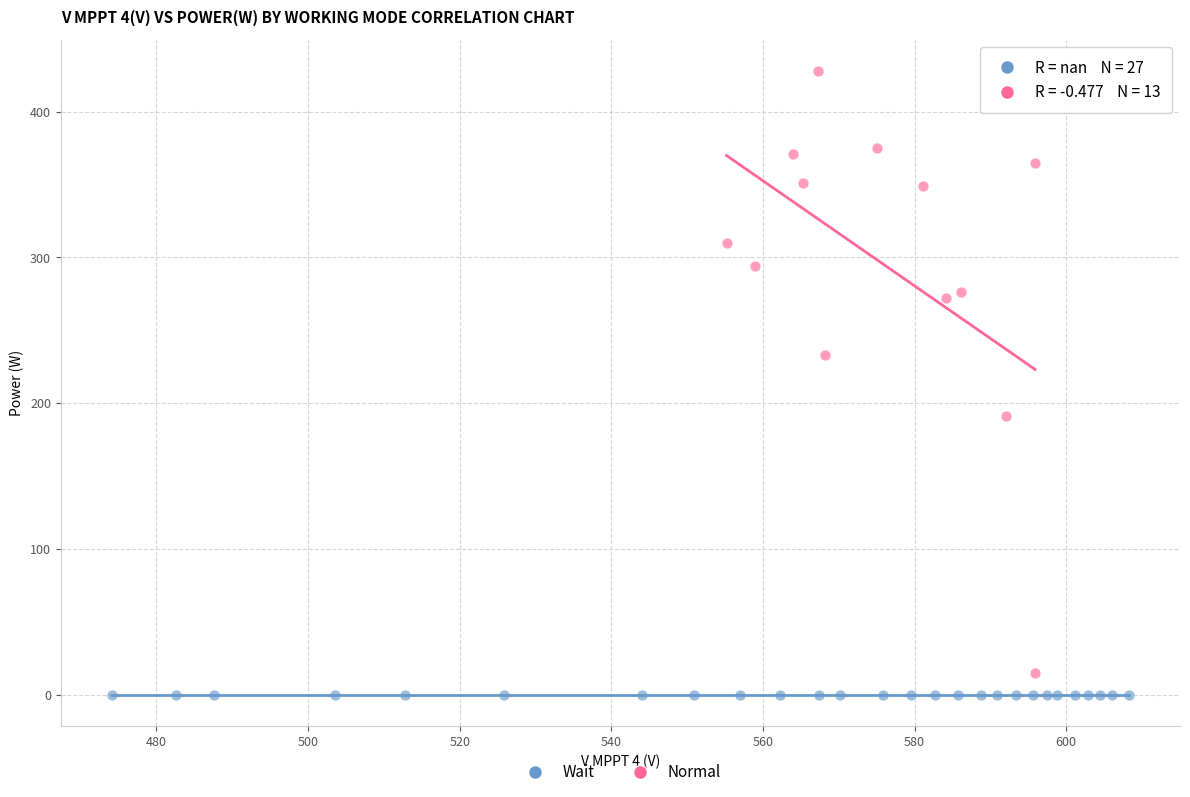

Which series reaches the maximum Y coordinate?

Normal